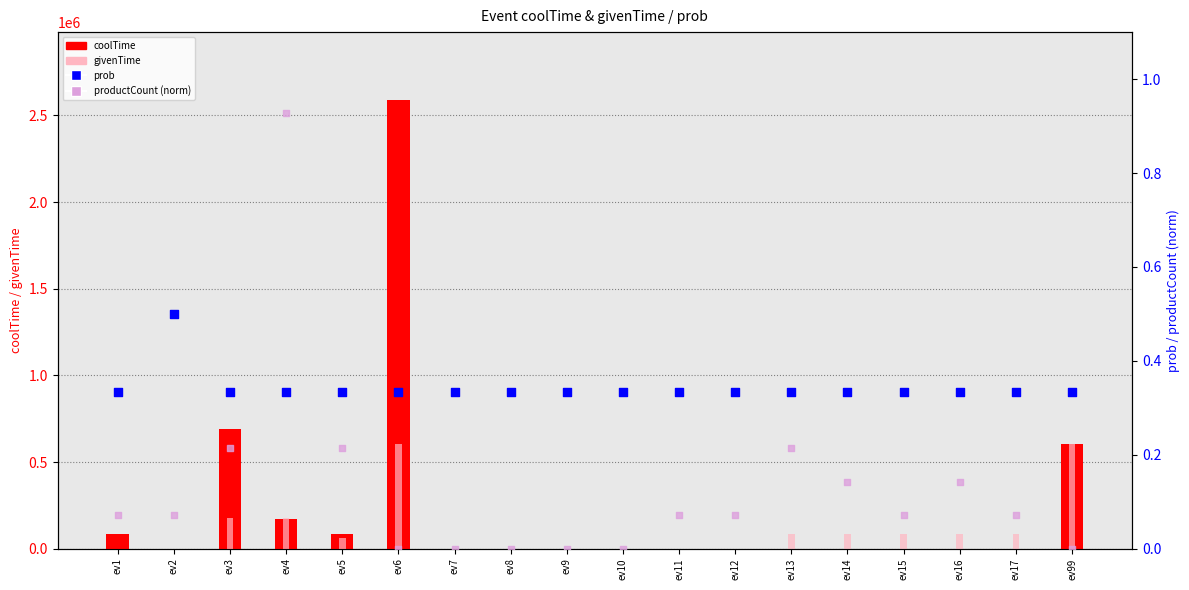

At which category is the sum across all series the highest?

ev6